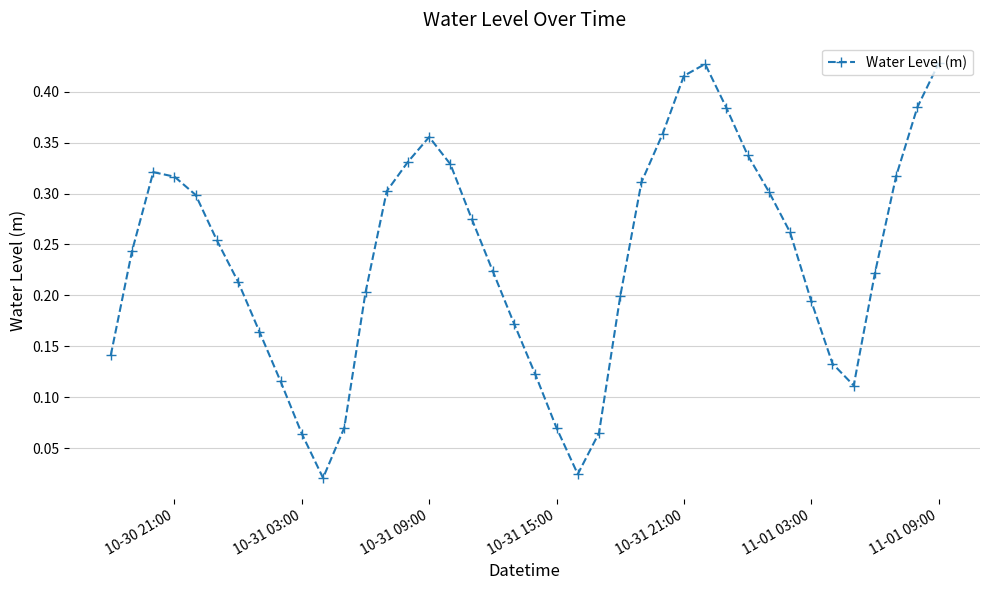

What is the sum of all values?

9.5